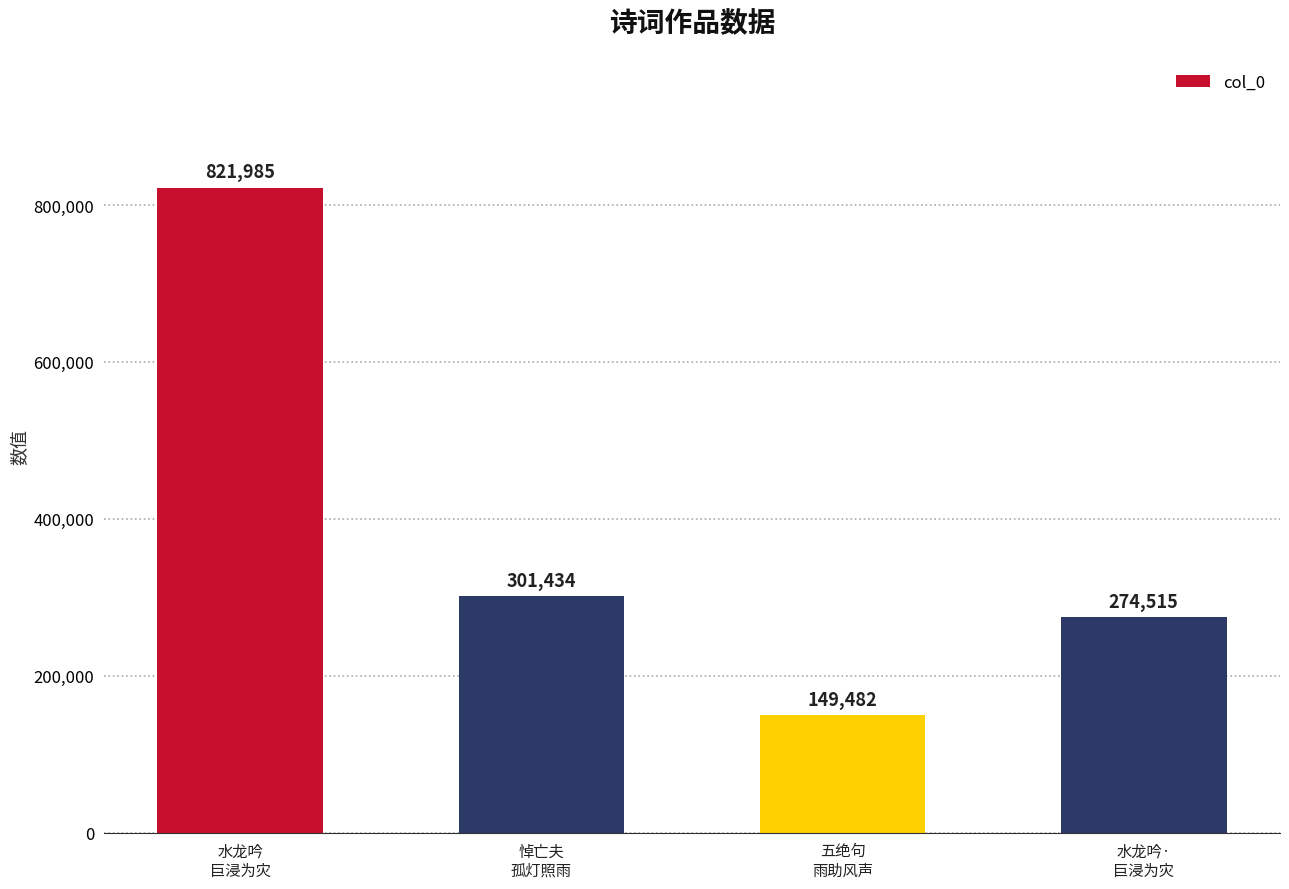

What is the change in value from 五绝句
雨助风声 to 水龙吟·
巨浸为灾?

+125033